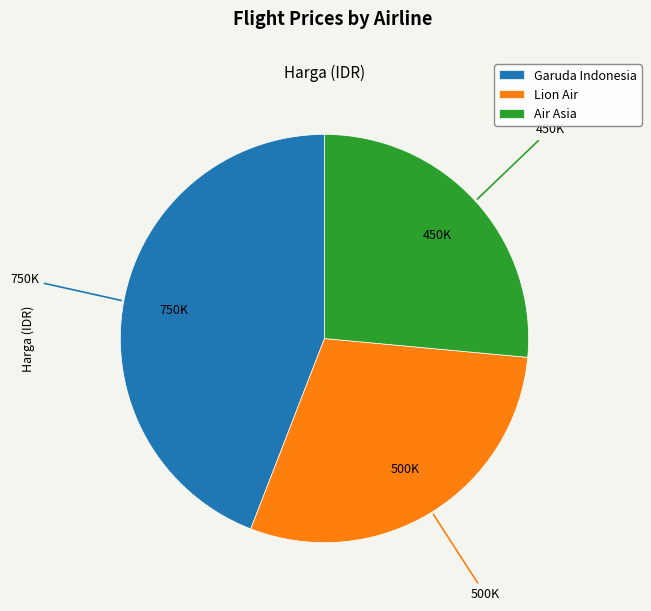

Combined, do Garuda Indonesia and Air Asia account for over 50%?

Yes